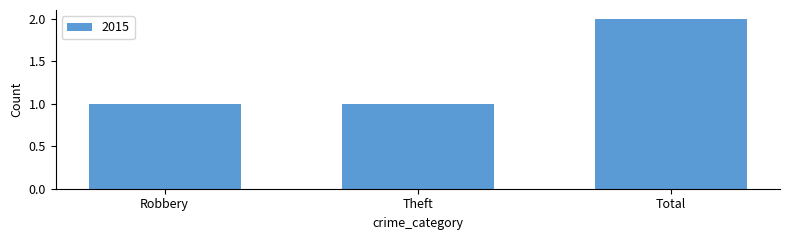

Does the chart contain any negative values?

No